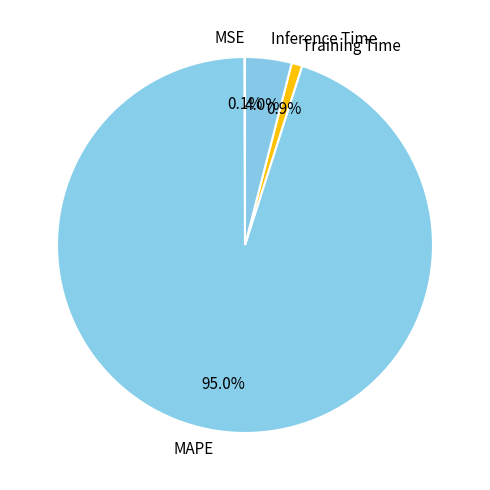

To the nearest percent, what percentage of the pie is Inference Time?

4%